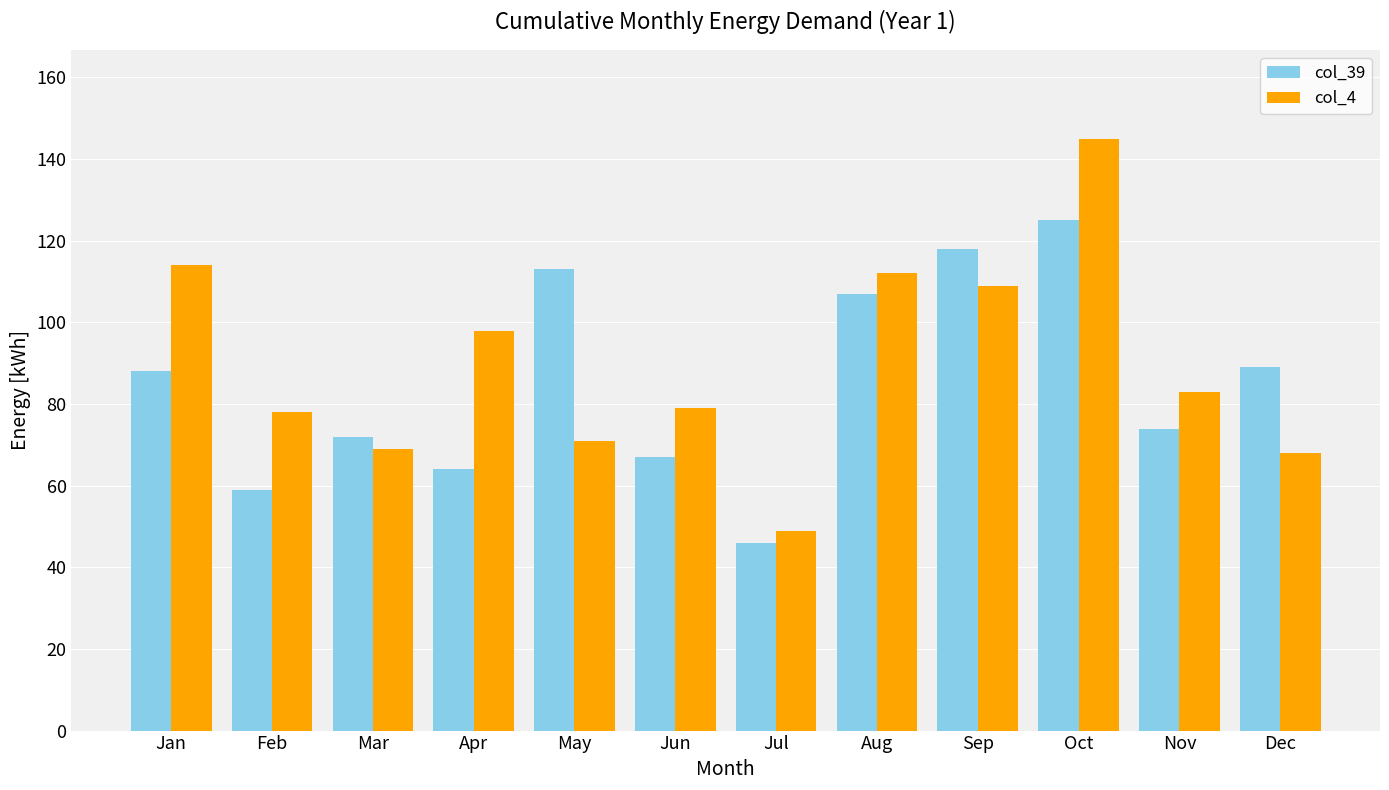

At how many categories does at least one series exceed 117?

2